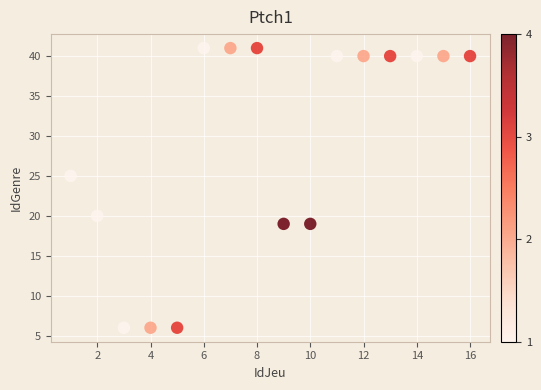

What Y value in the scatter plot is closest to 23?

25